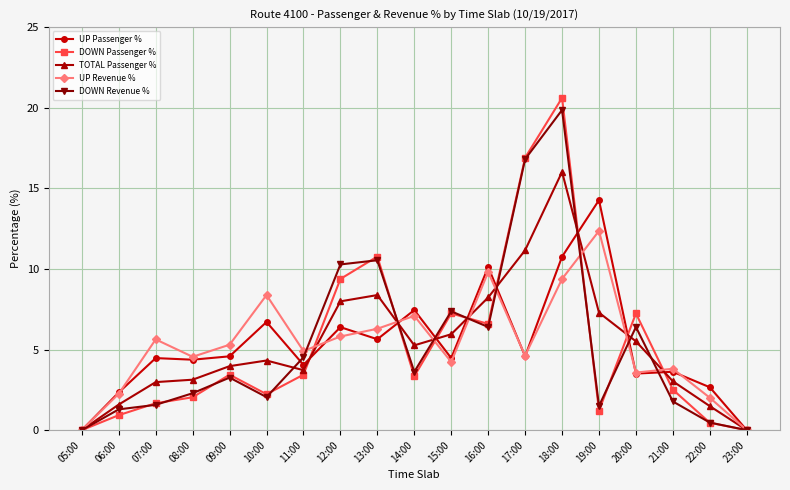

What is the difference between the highest and lowest values at 18:00?

11.2